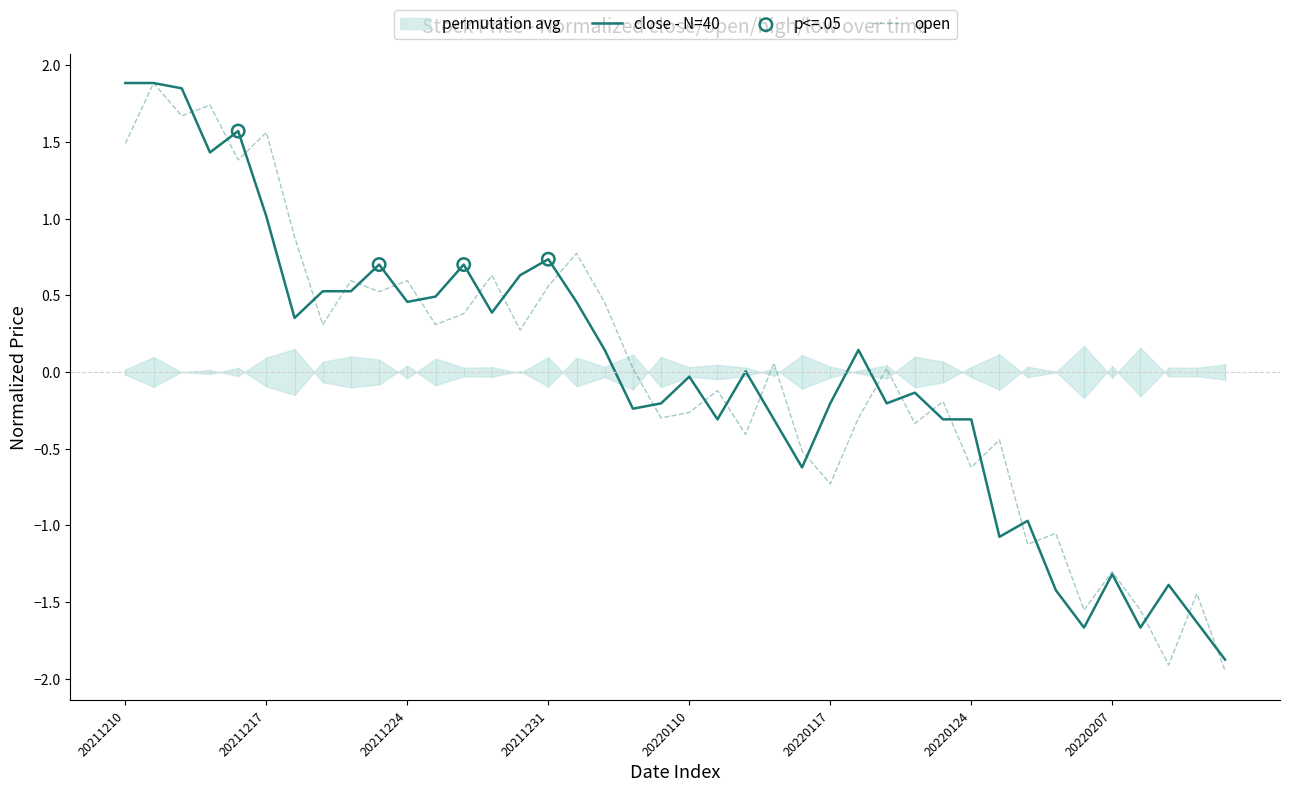

What are all the series names shown in the legend?

close, open